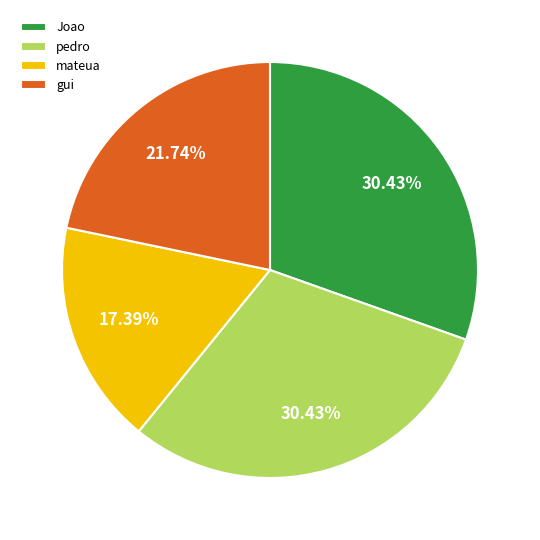

What is the smallest slice in the pie chart?

mateua